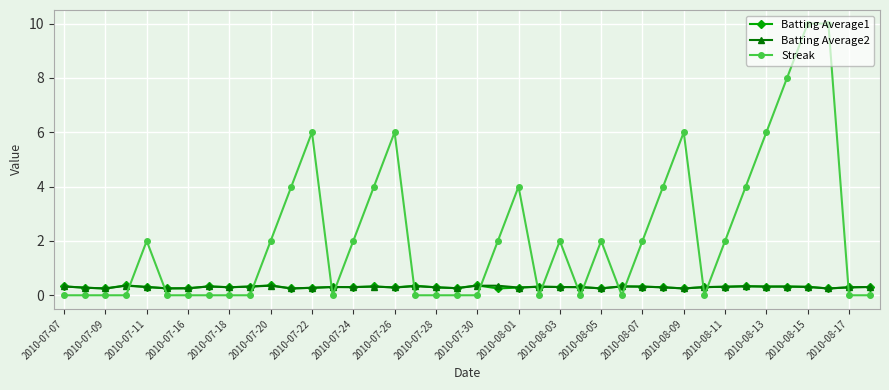

How many data points in Streak are less than 2?

20